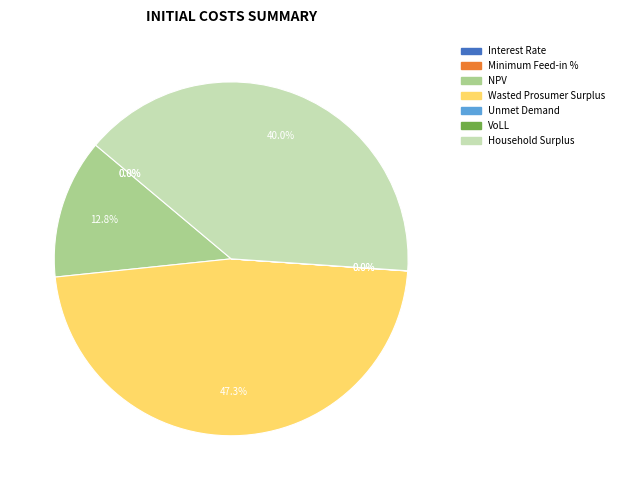

What percentage is NOT represented by Interest Rate?

100.0%